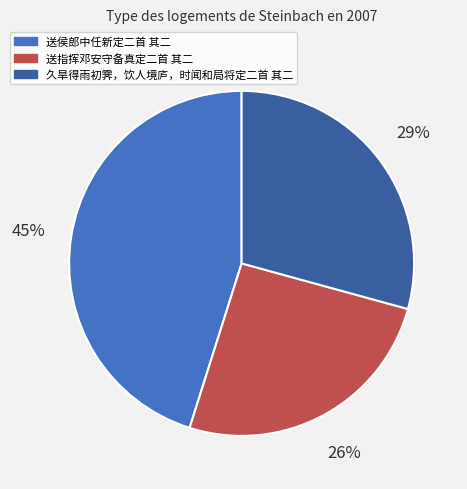

Between 送指挥邓安守备真定二首 其二 and 久旱得雨初霁，饮人境庐，时闻和局将定二首 其二, which is larger?

久旱得雨初霁，饮人境庐，时闻和局将定二首 其二